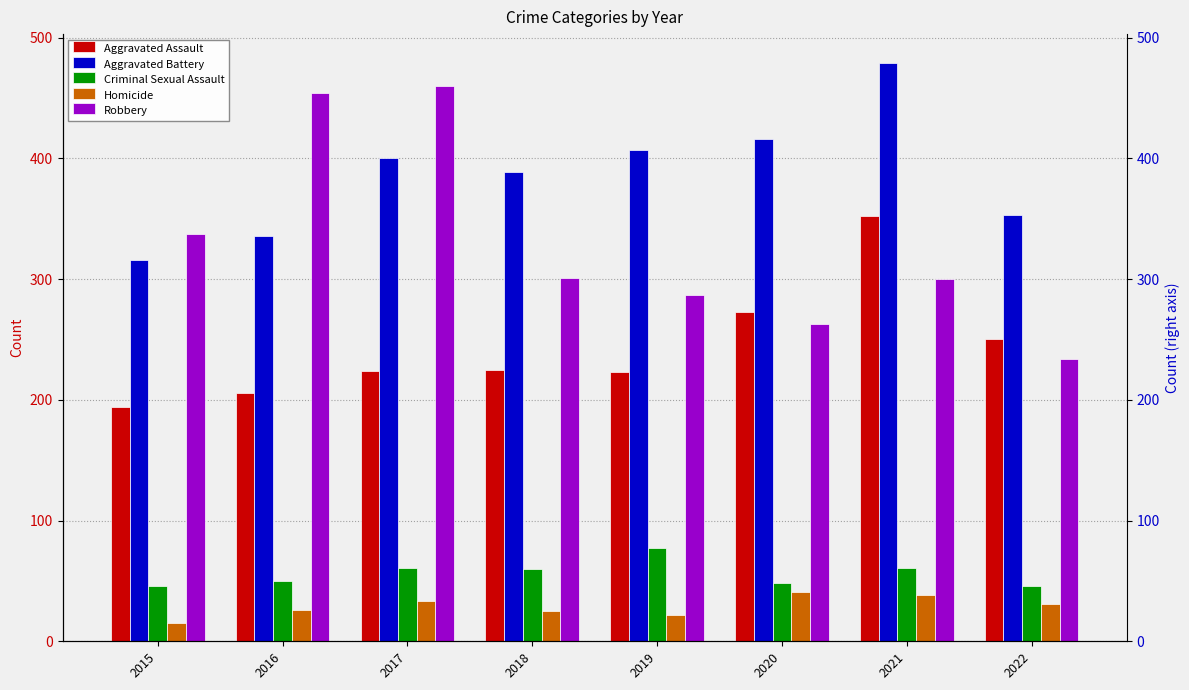

Reading left to right, transcribe all the data shown in this chart.

Aggravated Assault: 194	206	224	225	223	273	352	250
Aggravated Battery: 316	336	400	389	407	416	479	353
Criminal Sexual Assault: 46	50	61	60	77	48	61	46
Homicide: 15	26	33	25	22	41	38	31
Robbery: 337	454	460	301	287	263	300	234